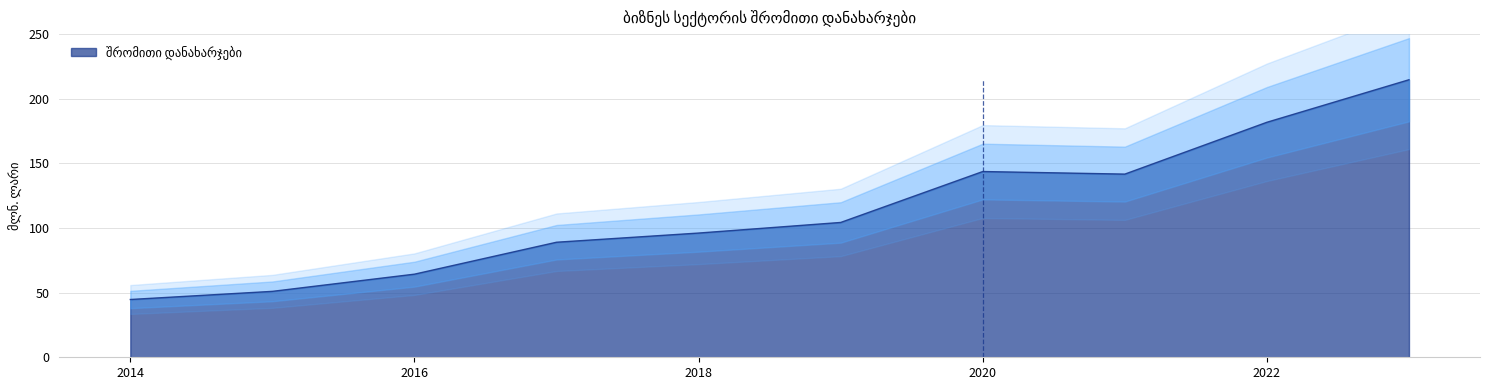

Count the number of categories in the chart.

10